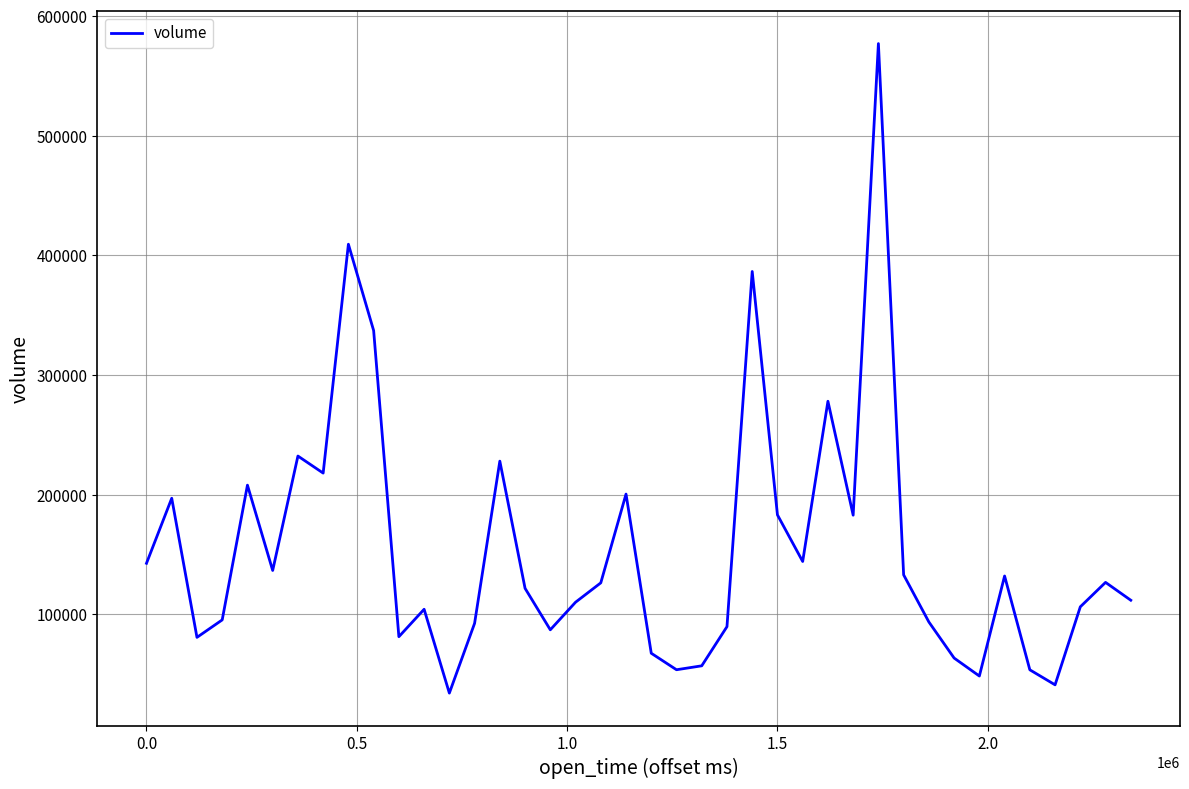

What is the minimum value shown in the chart?

34176